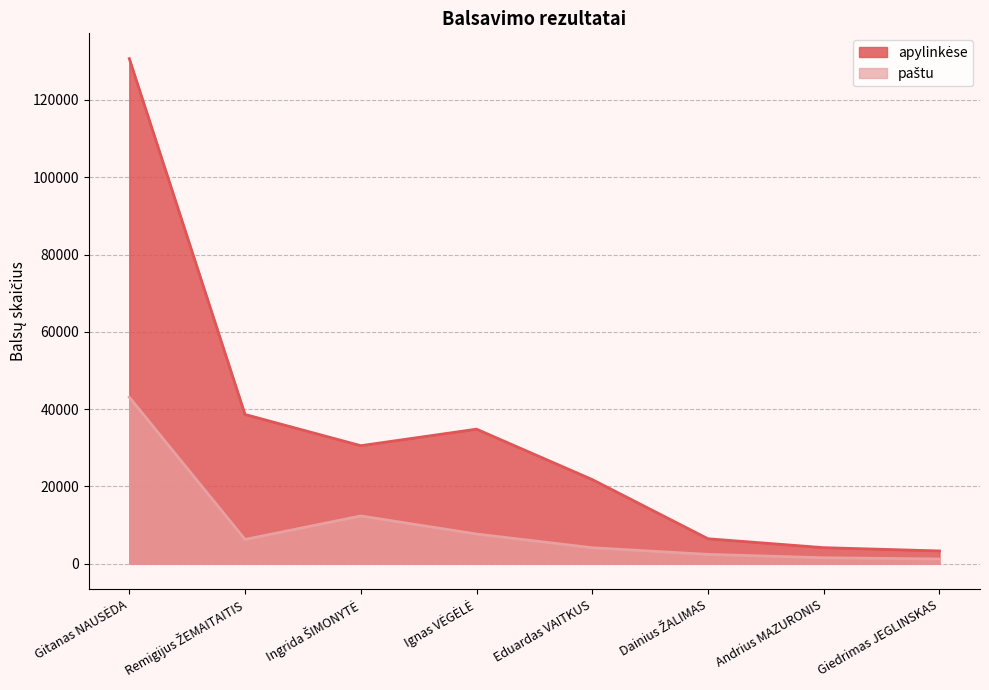

What value does the paštu series have at Ingrida ŠIMONYTĖ, to the nearest 50?

12350